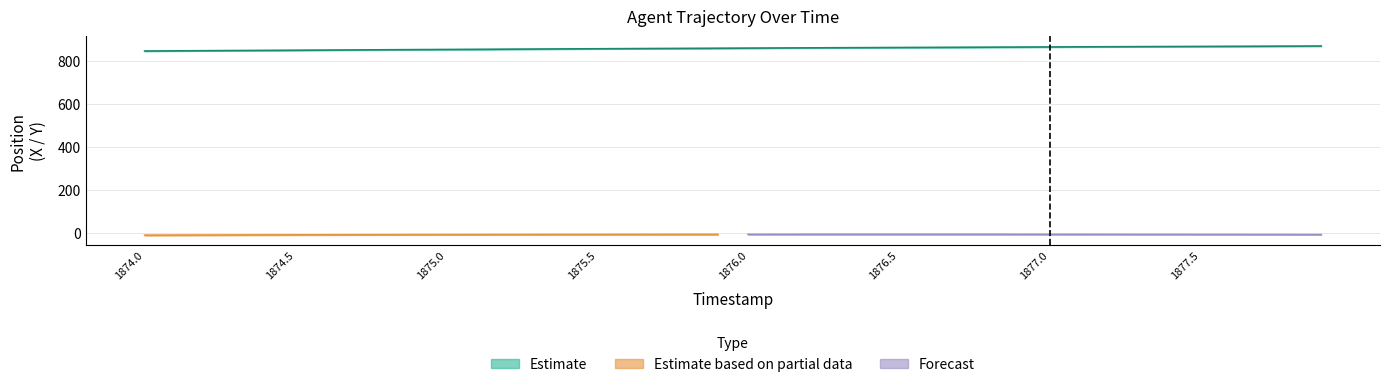

Between 1875.6 and 1876.6, which is larger?

1876.6